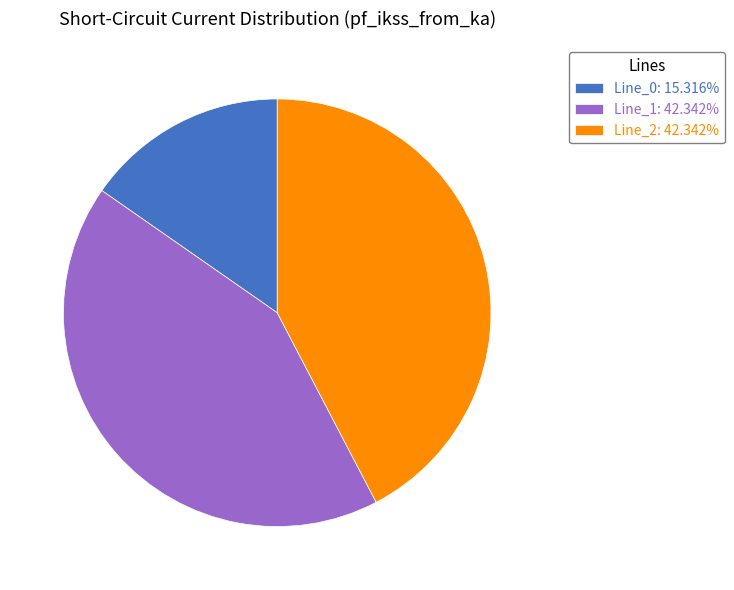

The Line_0 slice represents 5% of the pie. True or false?

False